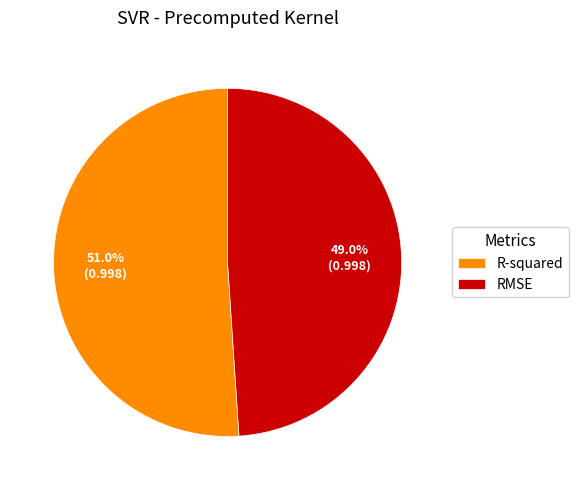

Does R-squared represent more than half of the total?

Yes